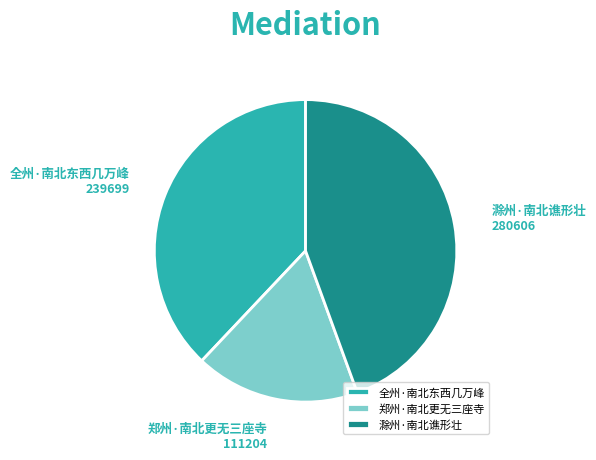

Which category has the biggest portion of the pie?

滁州·南北谯形壮